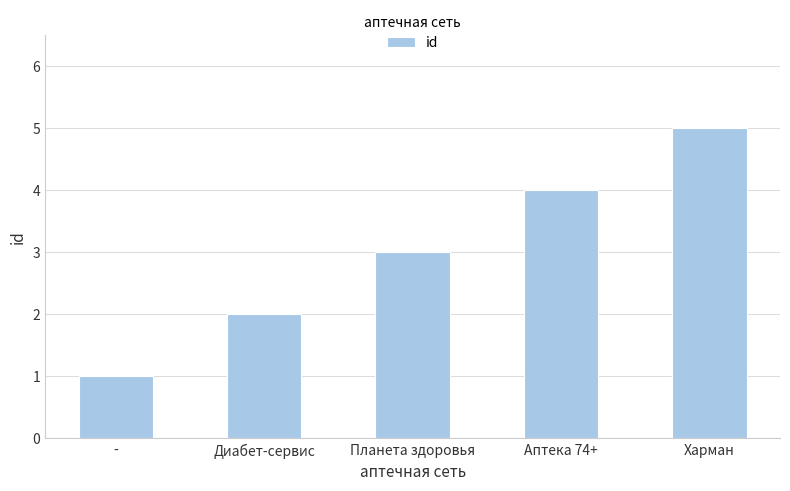

Rank the categories by value from highest to lowest.

Харман, Аптека 74+, Планета здоровья, Диабет-сервис, -